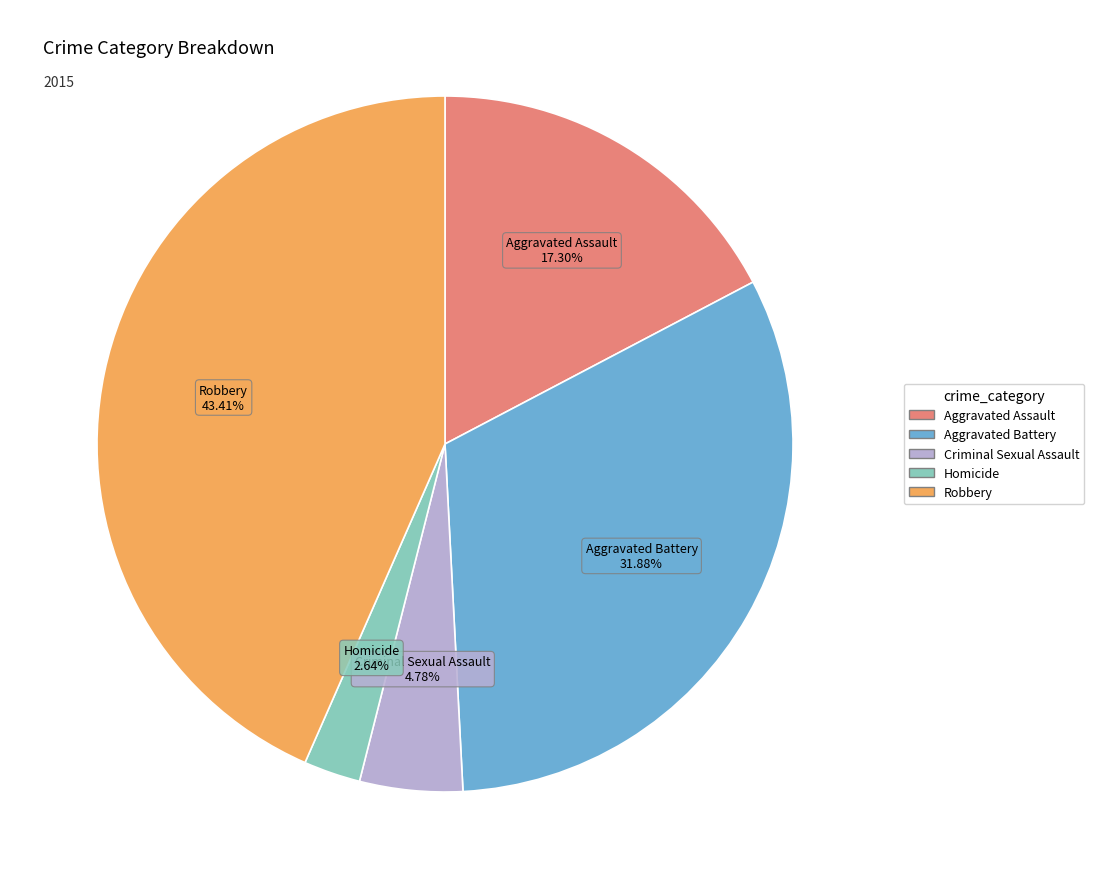

True or false: Criminal Sexual Assault accounts for 12% of the total.

False